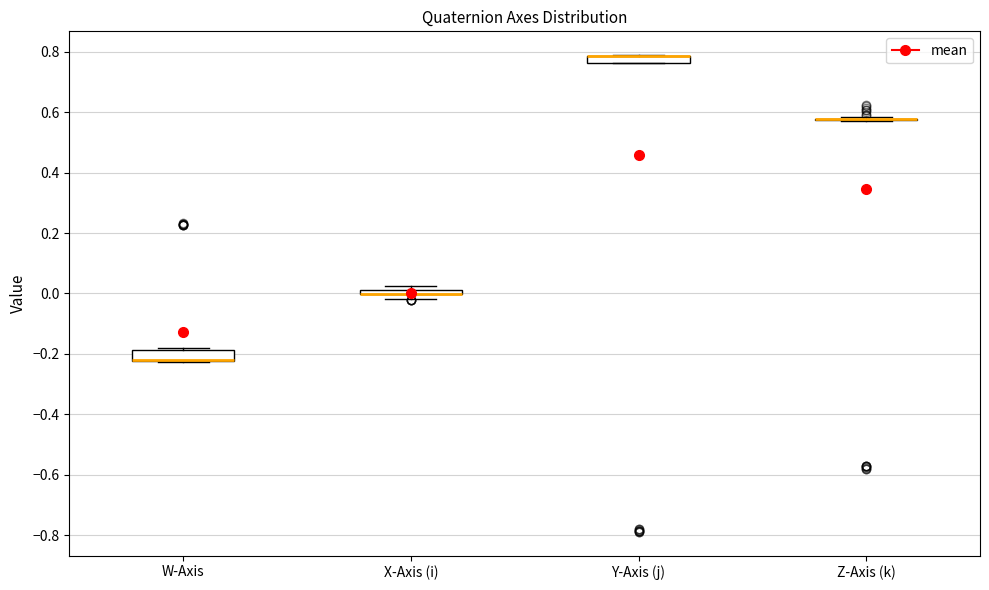

Where is the upper edge of the box for Y-Axis (j) on the y-axis? The values are not printed on the chart, so give them approximately, as read against the axis.

0.78